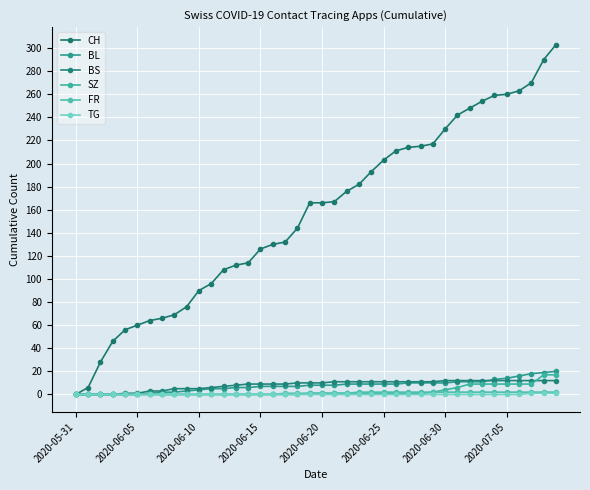

What is the highest value of the BL series?

20